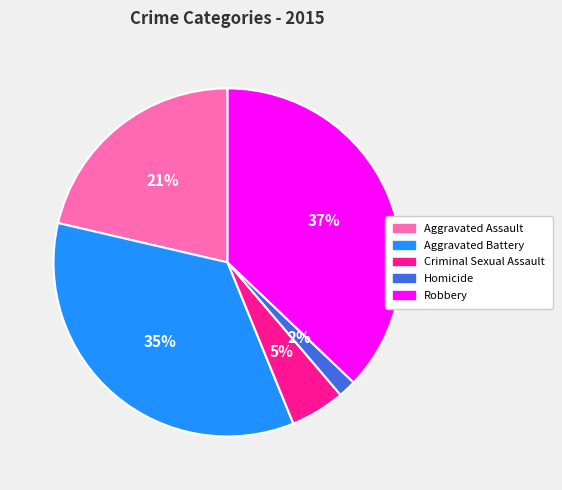

To the nearest percent, what percentage of the pie is Aggravated Assault?

21%